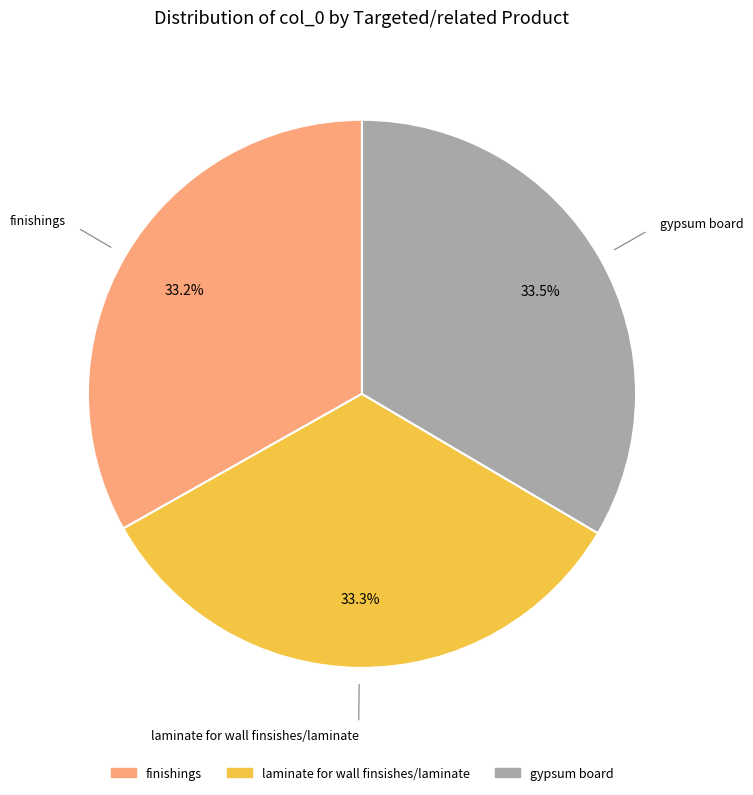

What is the ratio of the value at laminate for wall finsishes/laminate to the value at gypsum board?

1.0